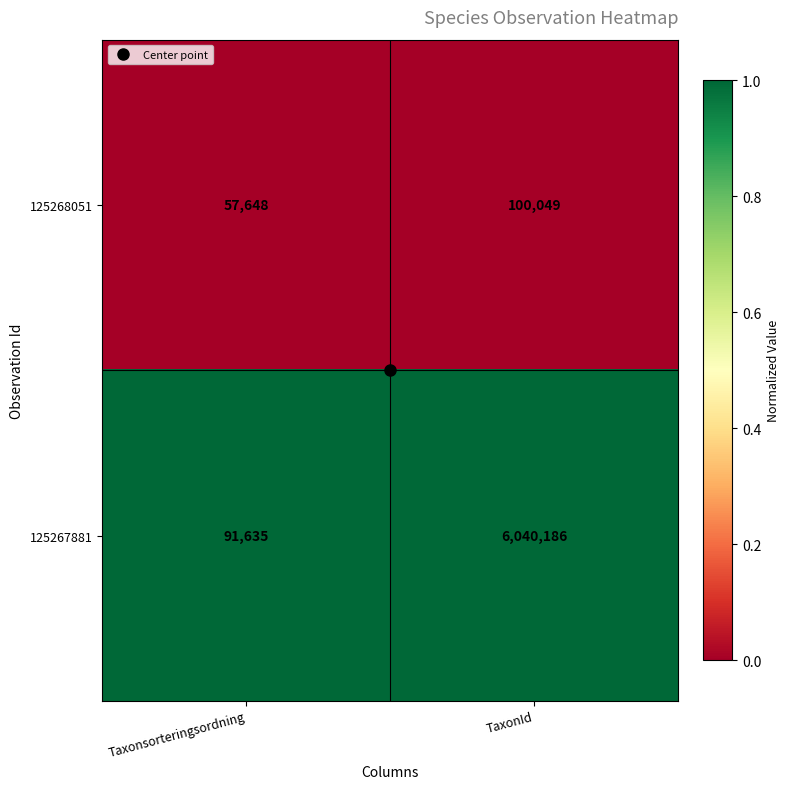

What is the difference between the highest and lowest values at Taxonsorteringsordning?

33987